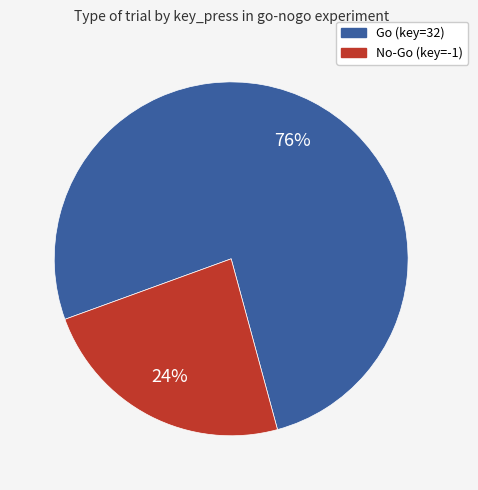

How many segments does this pie chart have?

2